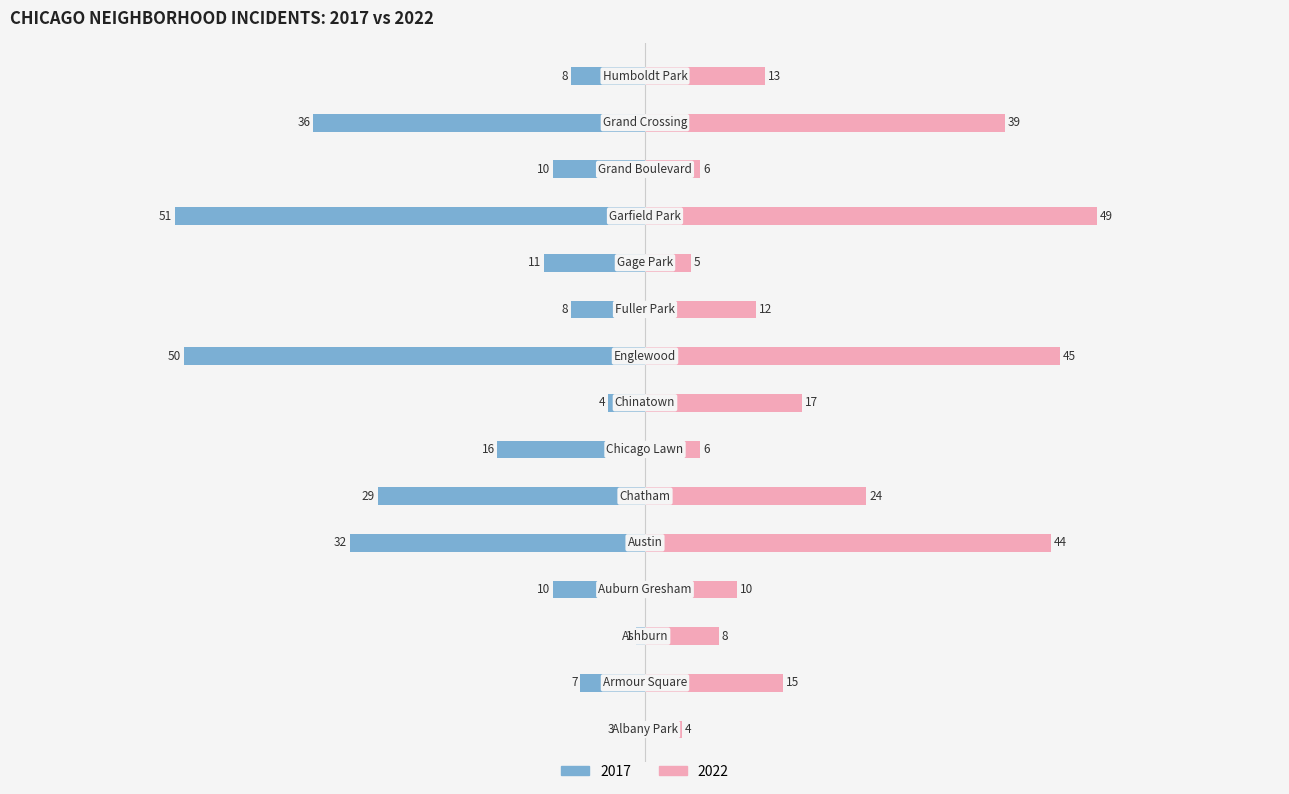

Which series has the largest range (max minus min)?

2017